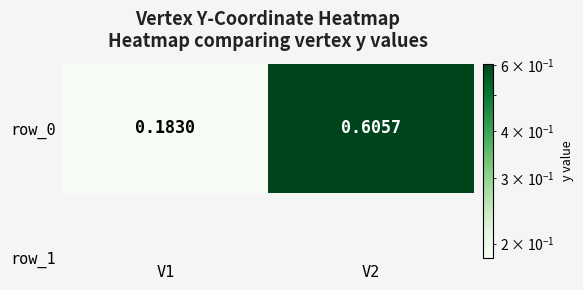

Which category has the lowest value across all series?

V1